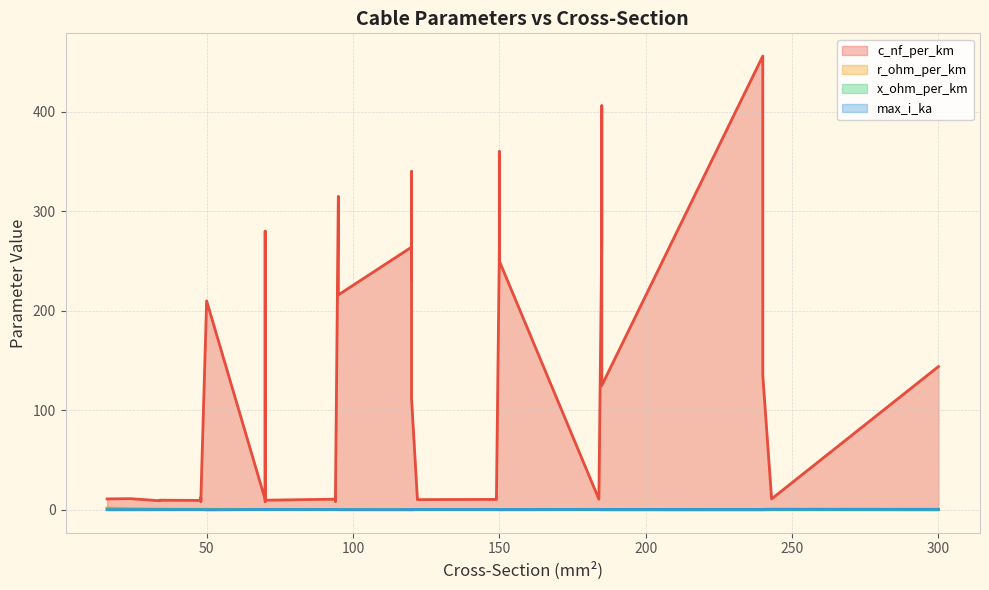

What is the maximum value for c_nf_per_km?

456.0